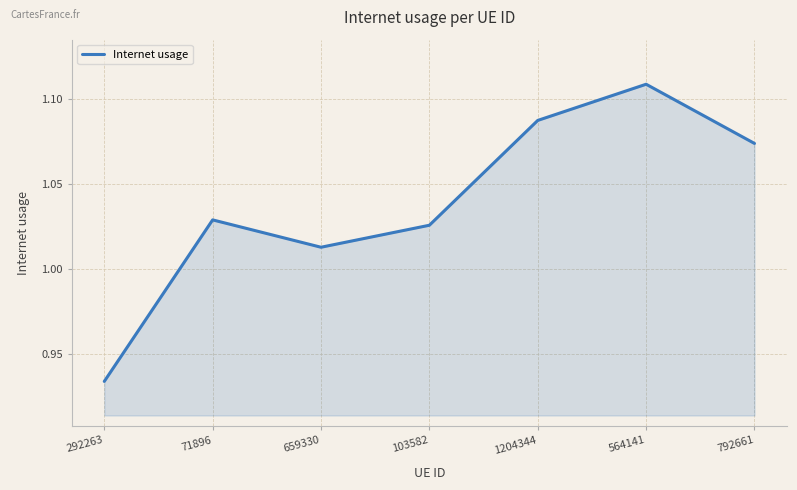

How many distinct data groups are displayed?

1